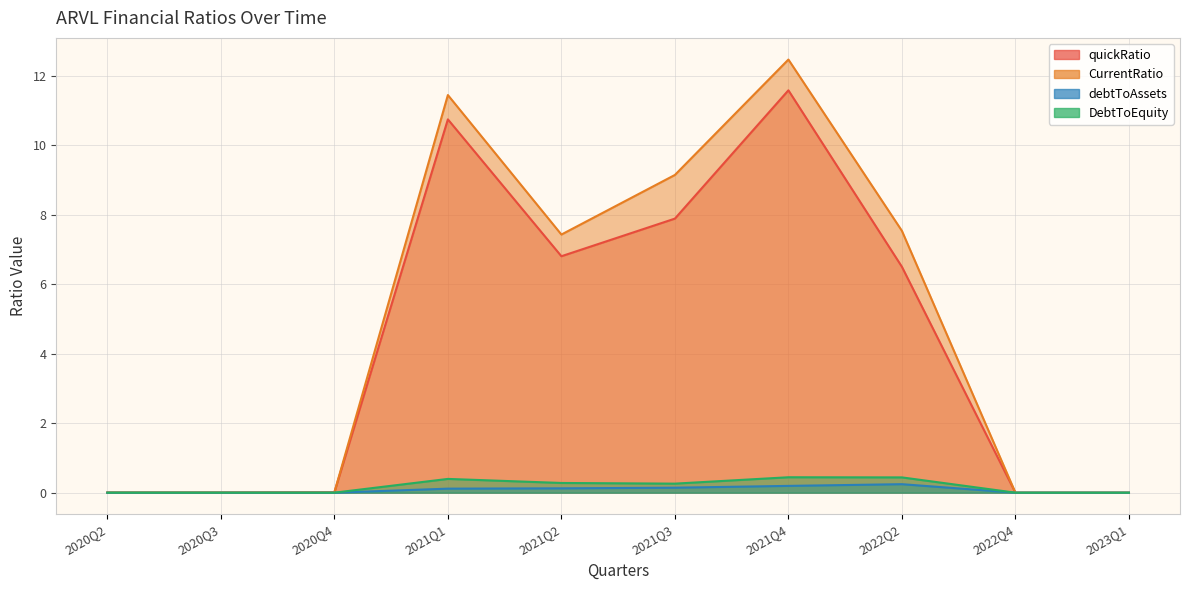

True or false: debtToAssets has more than 2 points higher than both neighbors.

False